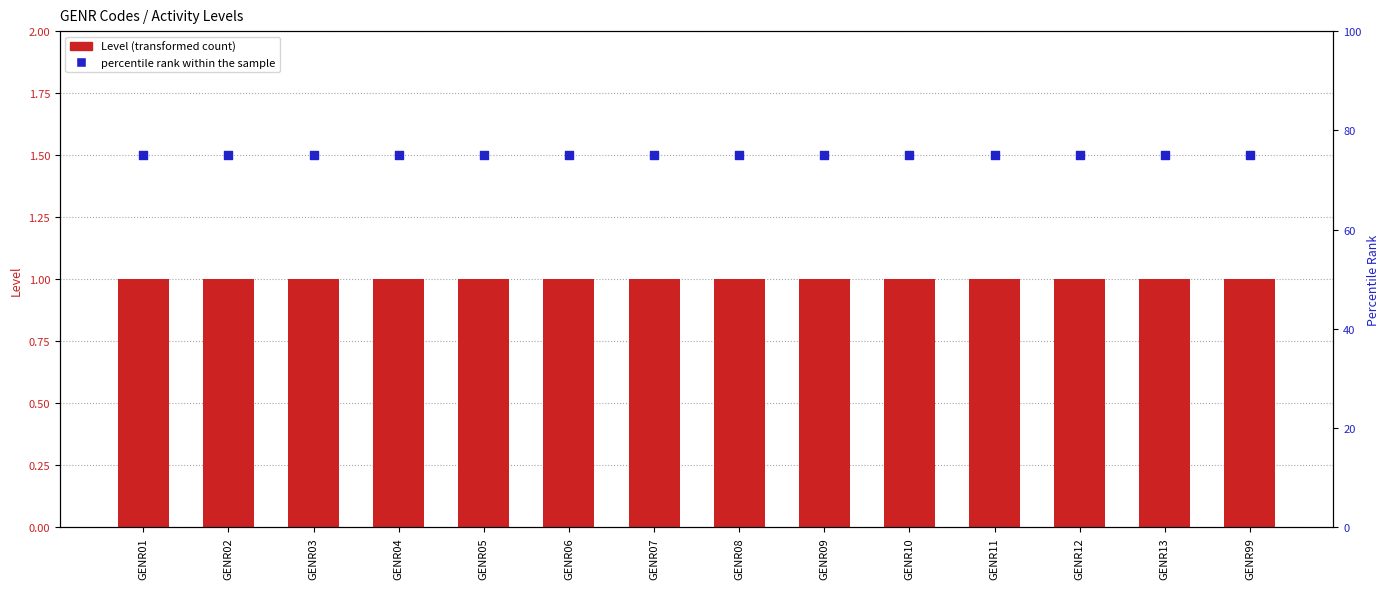

Which series contains the highest Y value?

percentile rank within the sample